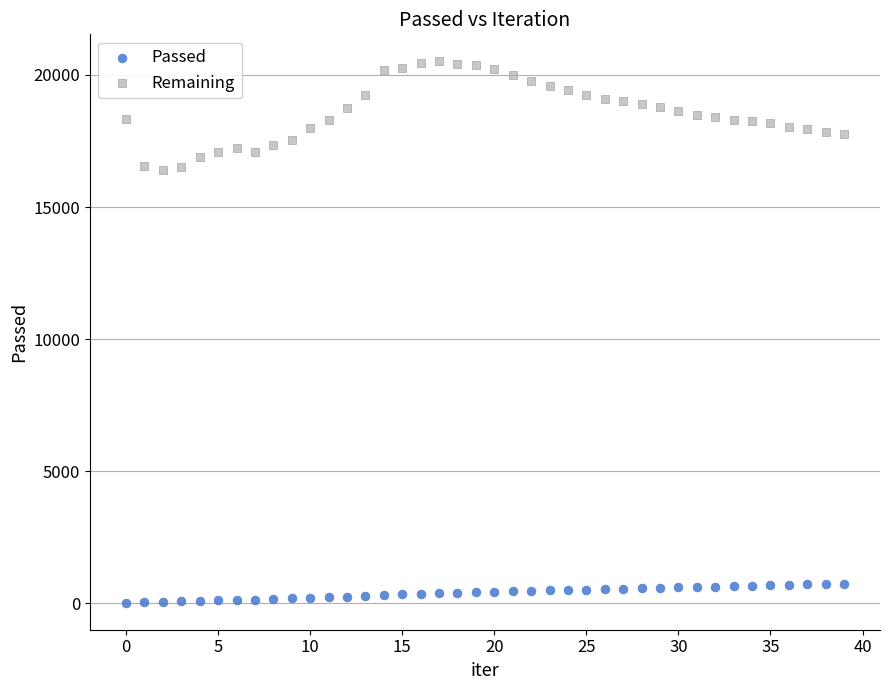

Which series contains the lowest Y value?

Passed